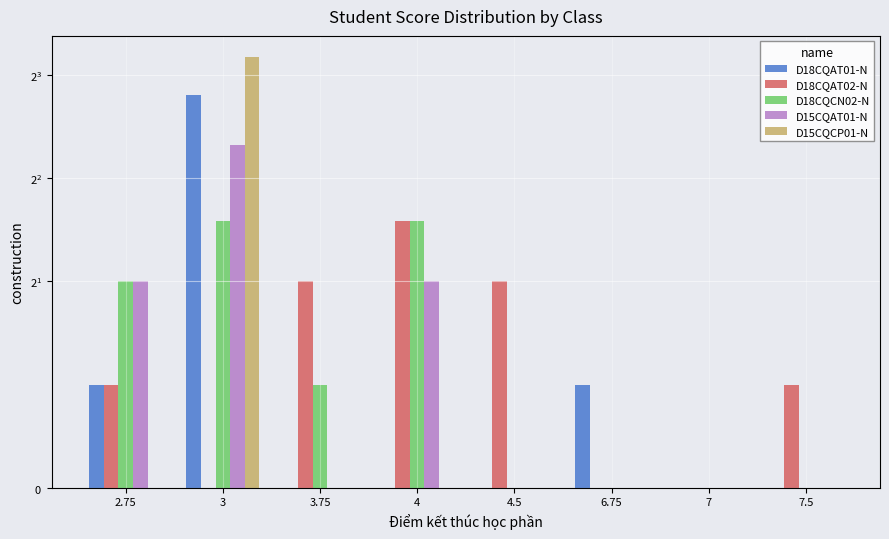

What is the label of the 2nd bar from the left?

3